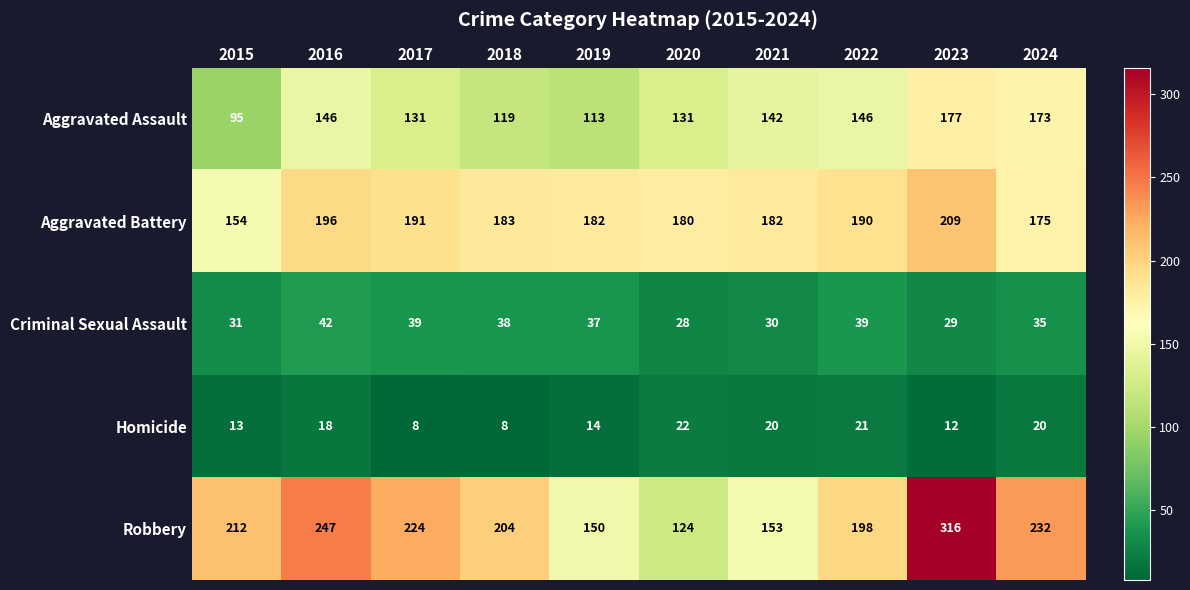

At which category is the sum across all series the highest?

2023